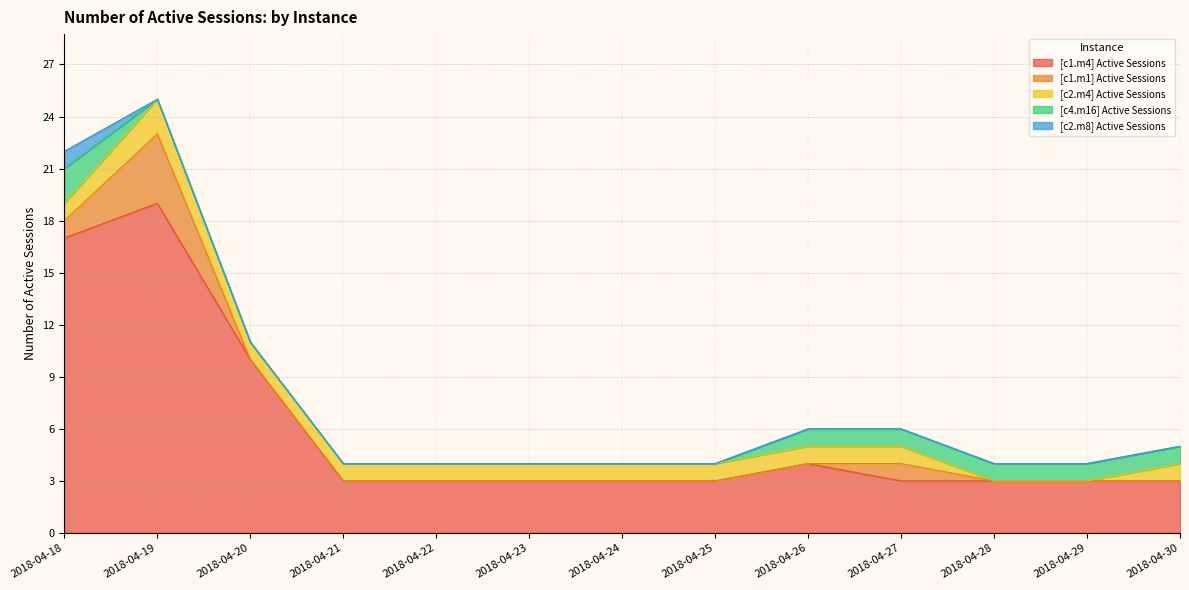

At how many categories does at least one series exceed 8?

3